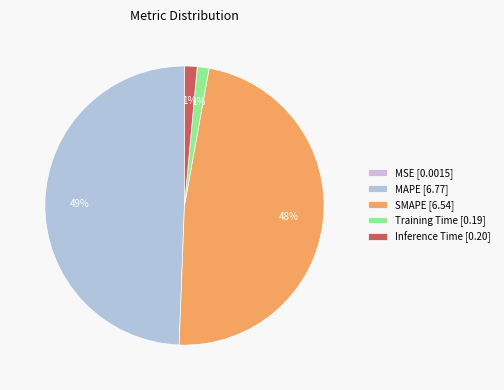

Is MAPE the majority of the pie?

No